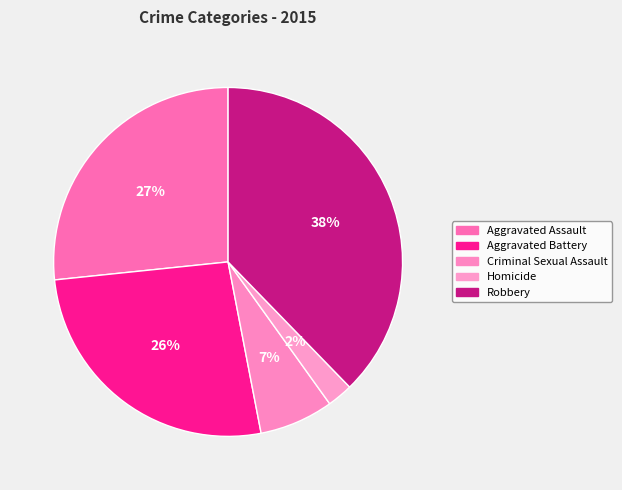

Rank the categories by value from lowest to highest.

Homicide, Criminal Sexual Assault, Aggravated Battery, Aggravated Assault, Robbery